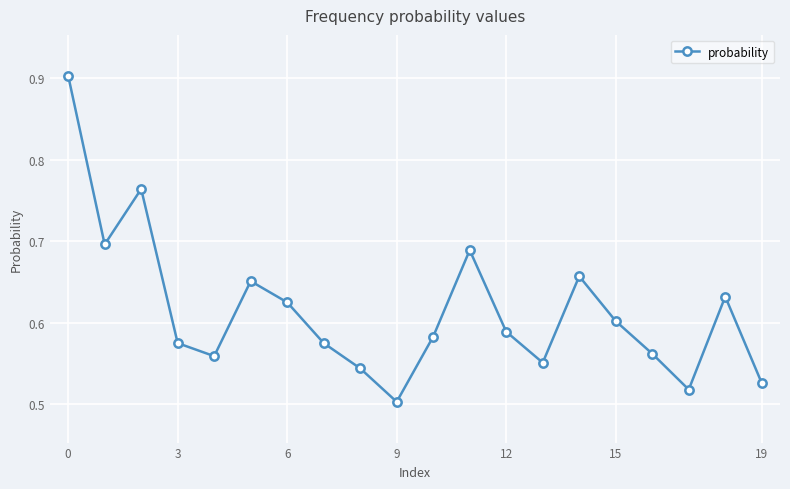

True or false: the data has more than 0 interior local peaks.

True